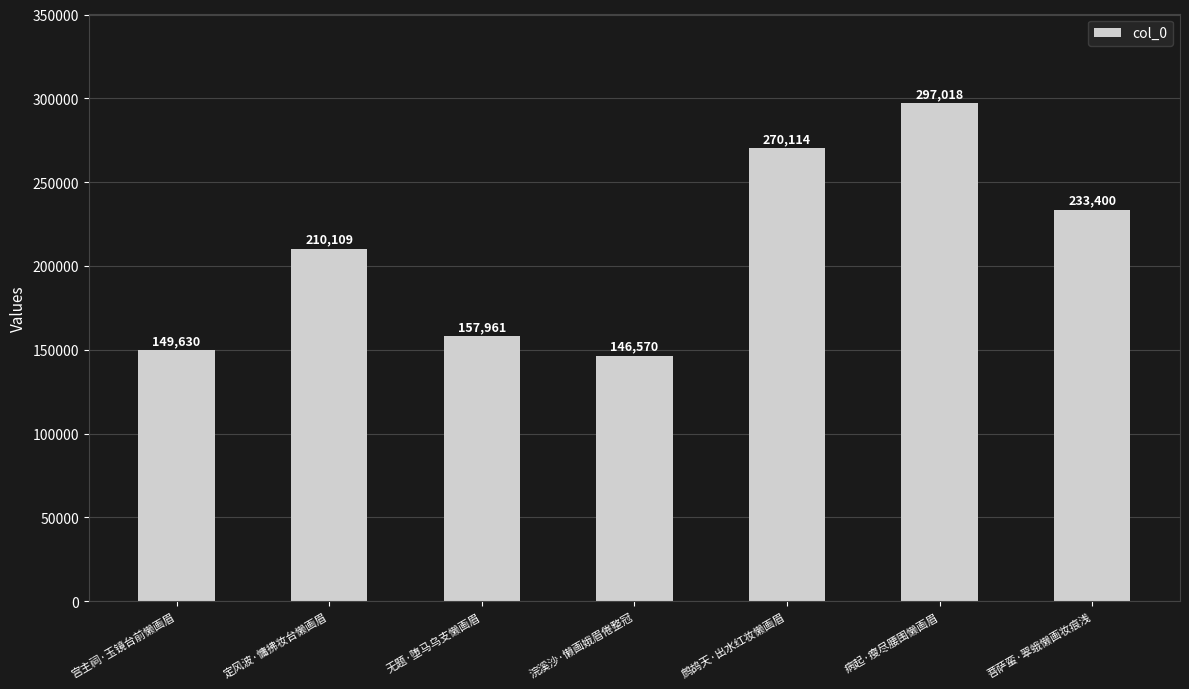

Count the number of categories in the chart.

7